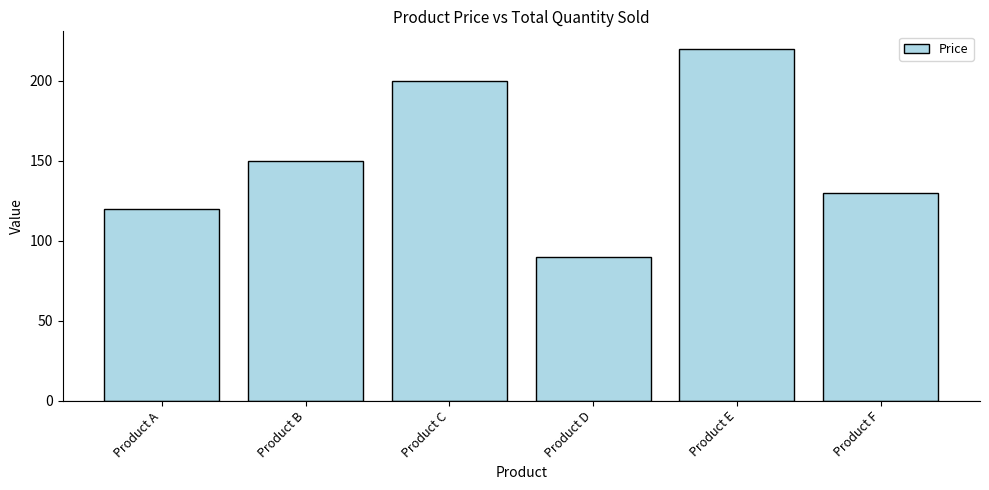

The value at Product C is 129. True or false?

False